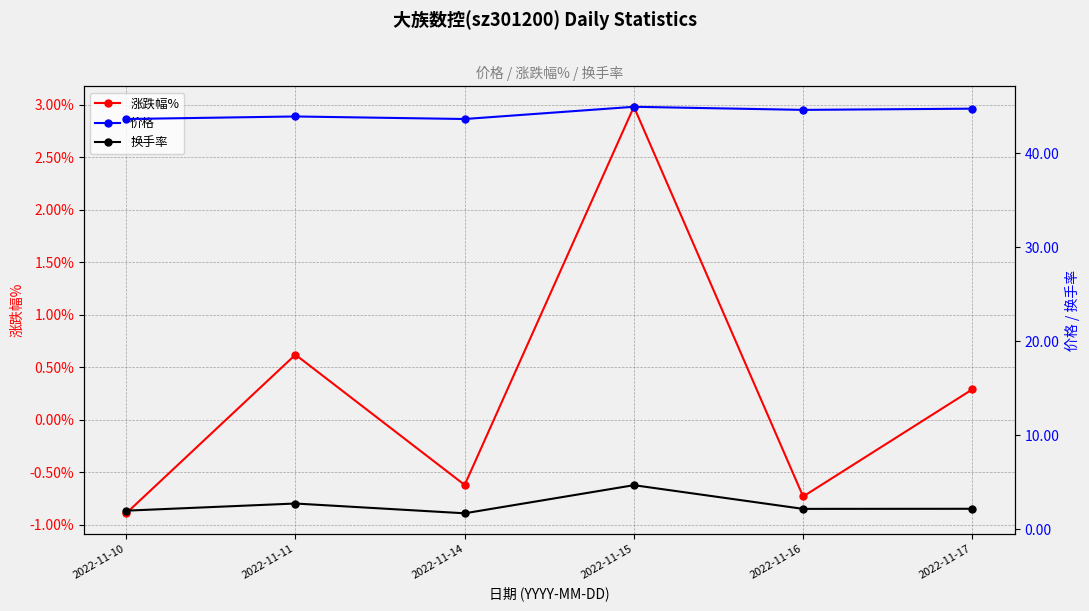

How many data points in 涨跌幅% are less than 0?

3